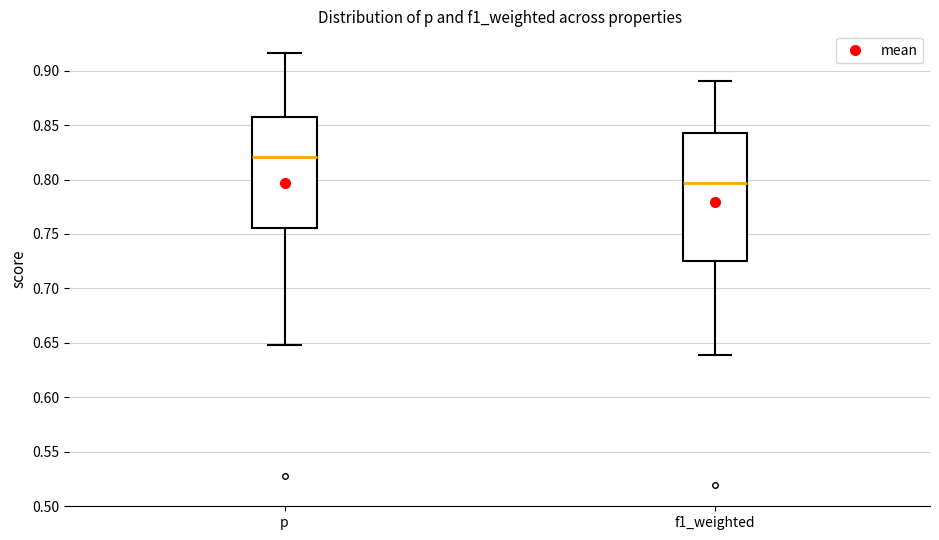

Where is the lower edge of the box for p on the y-axis? The values are not printed on the chart, so give them approximately, as read against the axis.

0.755